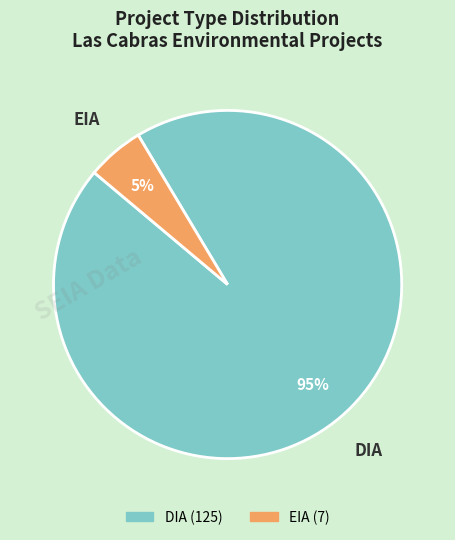

Which category has the smallest portion of the pie?

EIA